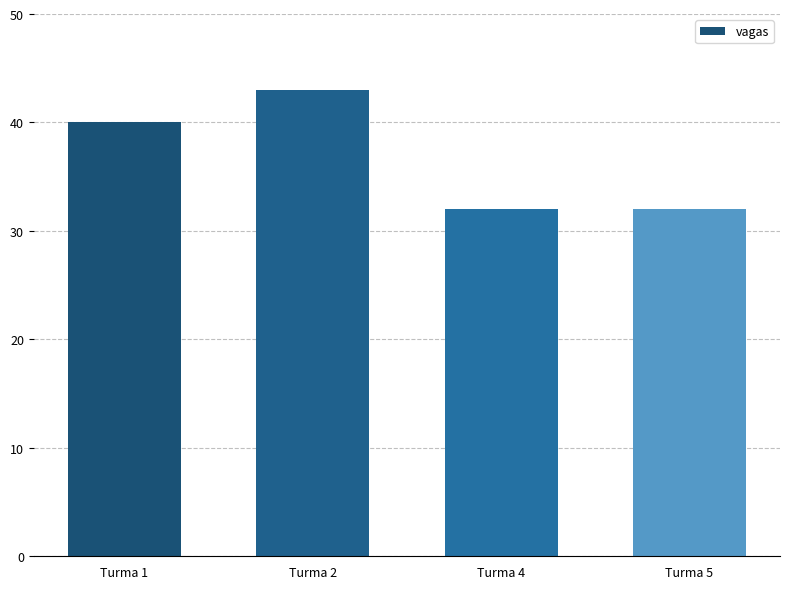

What is the value of the 4th bar from the left?

32